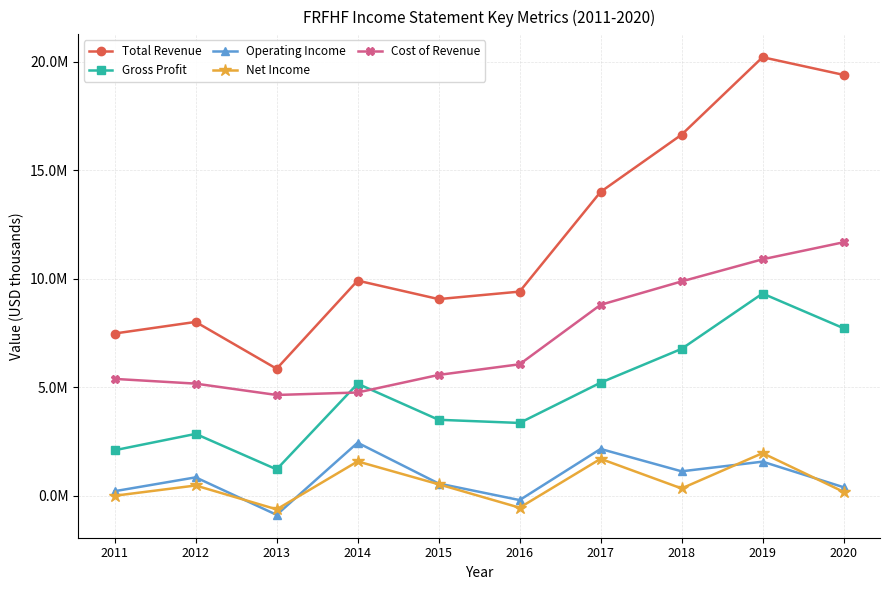

True or false: Total Revenue and Operating Income intersect in this chart.

False